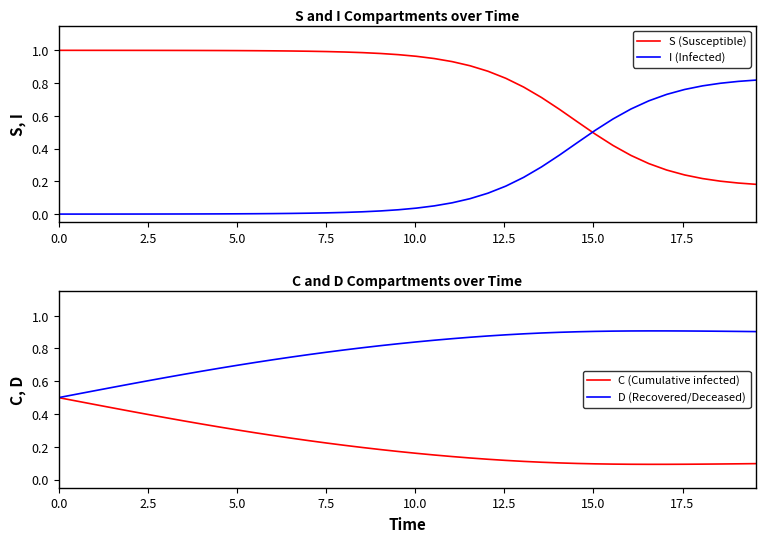

How many intersections are there between S (Susceptible) and I (Infected)?

1